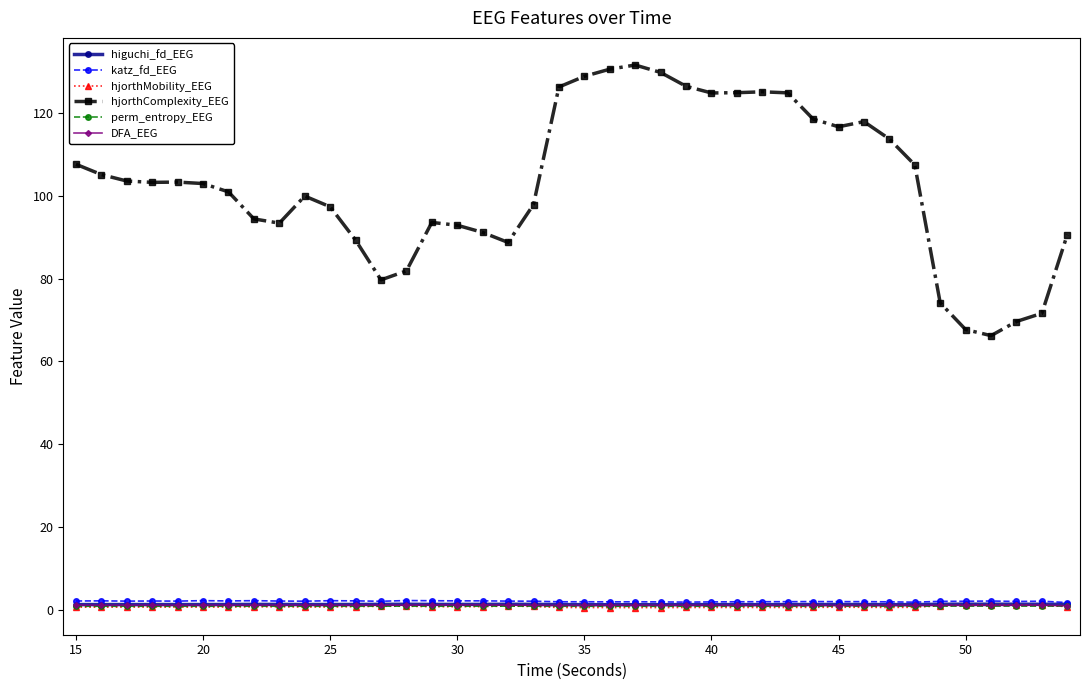

Which series has the widest spread of values?

hjorthComplexity_EEG